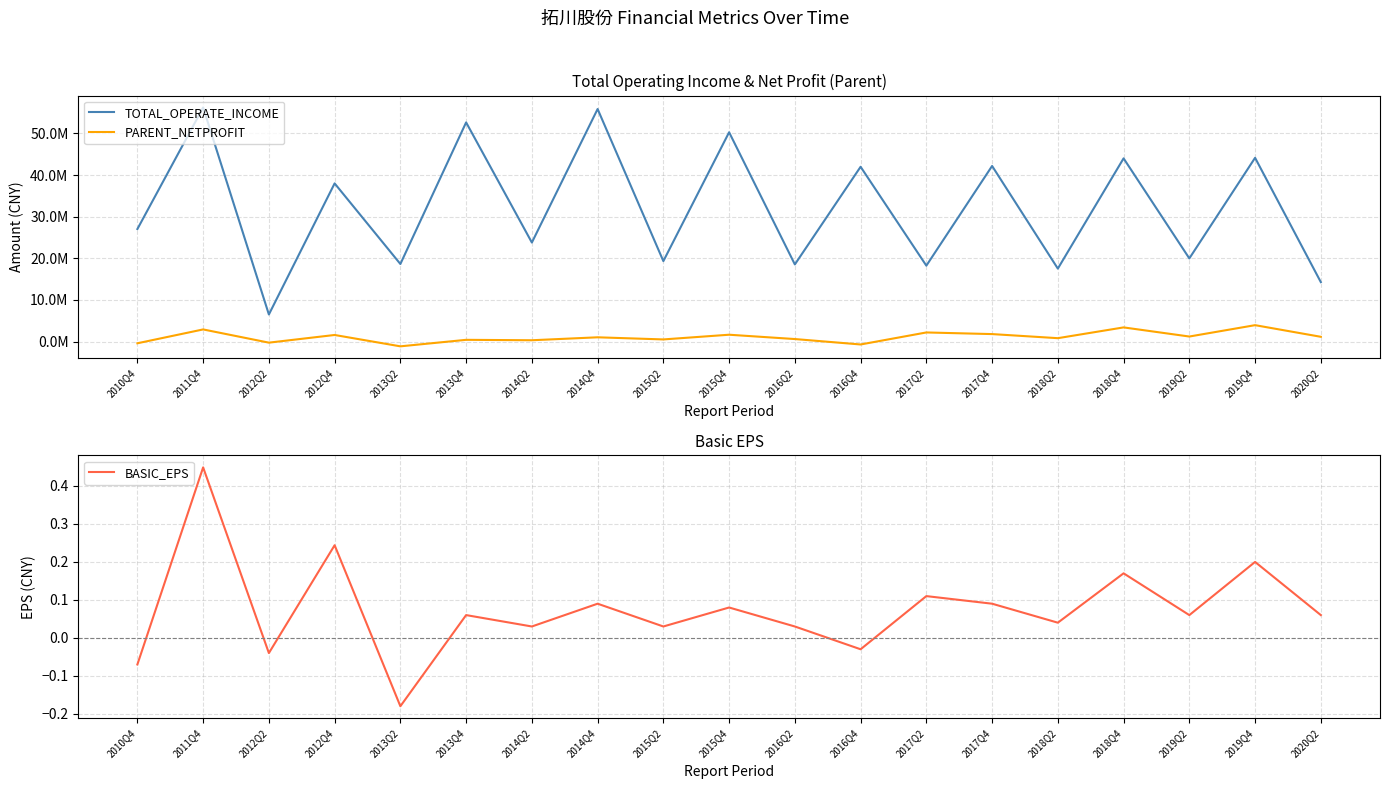

True or false: BASIC_EPS and TOTAL_OPERATE_INCOME intersect in this chart.

False